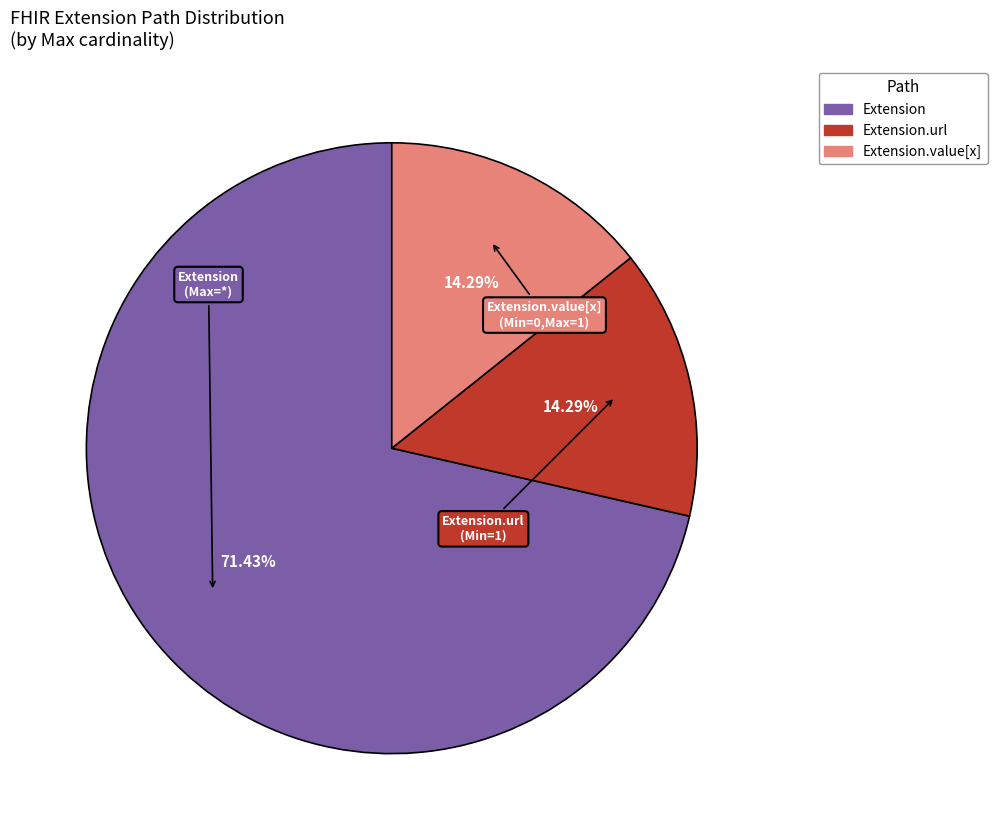

Does any single category account for the majority?

Yes